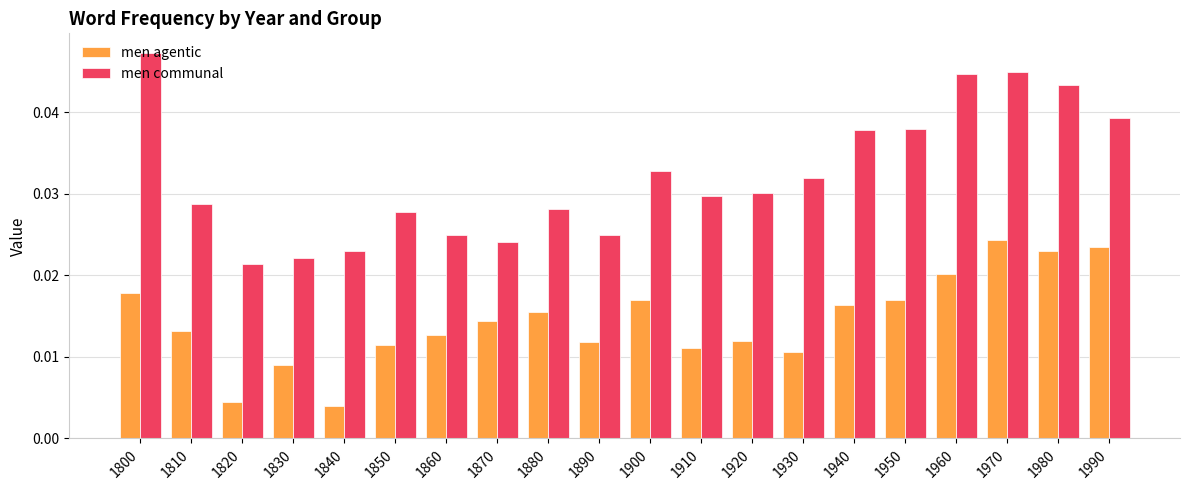

At which label is men communal closest to 0?

1820